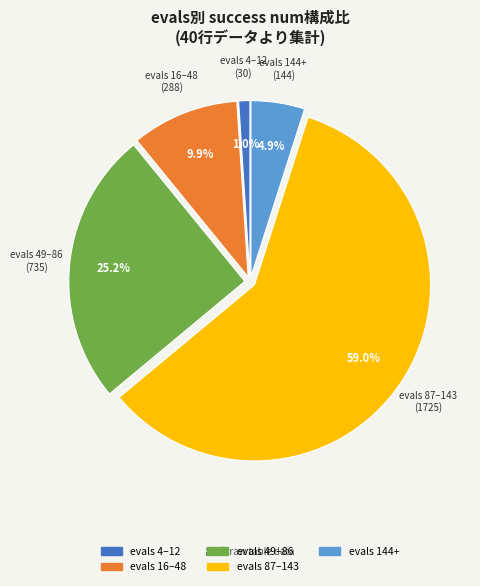

Which category has the biggest portion of the pie?

evals 87–143